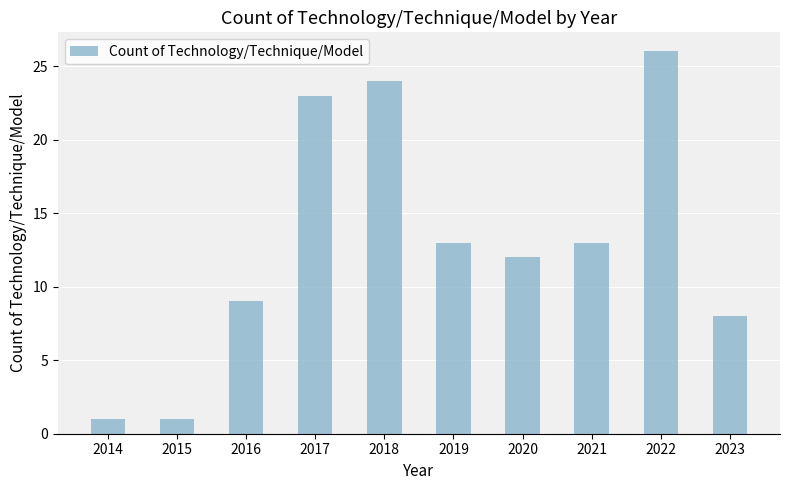

What is the value of the 3rd bar from the left?

9